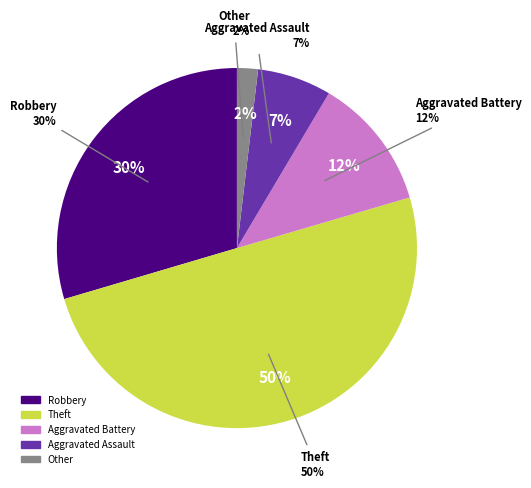

Which has a higher value, Theft or Aggravated Battery?

Theft